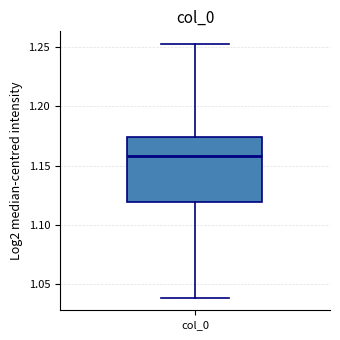

Transcribe this box plot: give where the median line is, the range the box spans, and where the two whiskers end, as read against the y-axis. The values are not printed on the chart, so give them approximately, as read against the axis.

median 1.160, box 1.120 to 1.175, whiskers 1.040 to 1.255